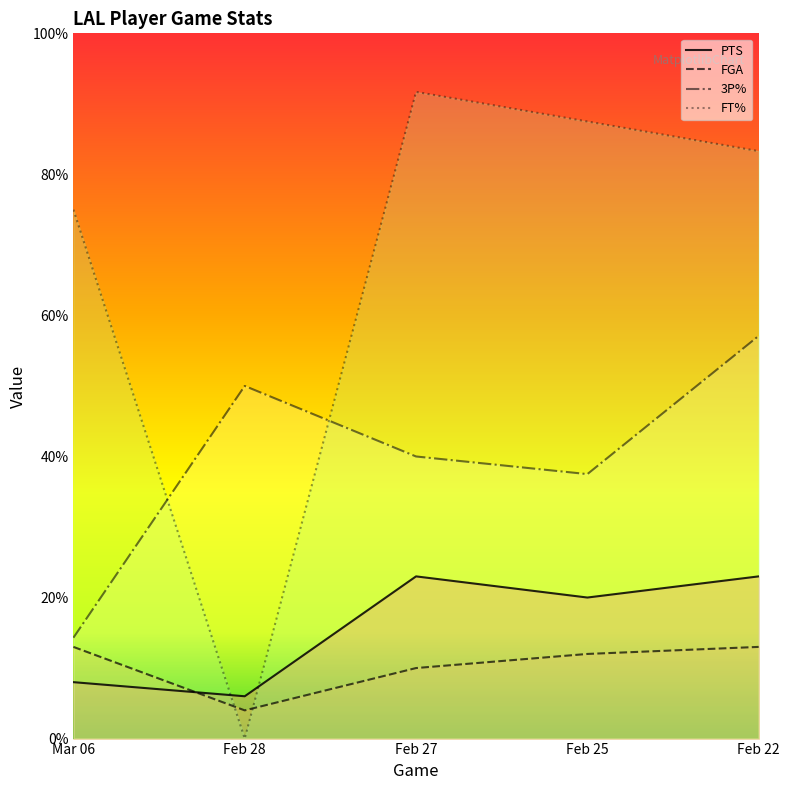

What is the spread (max minus min) of values at Feb 25?

75.5